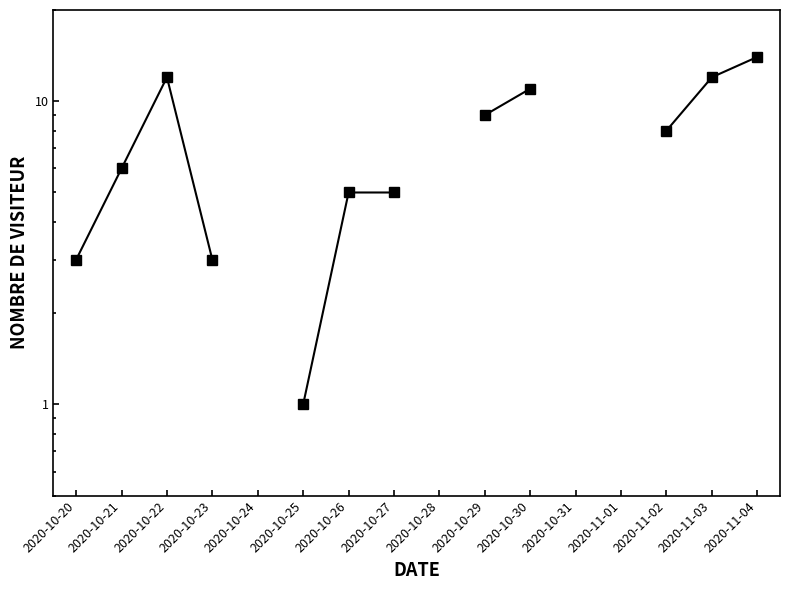

What is the change in value from 2020-10-25 to 2020-11-03?

+11.0